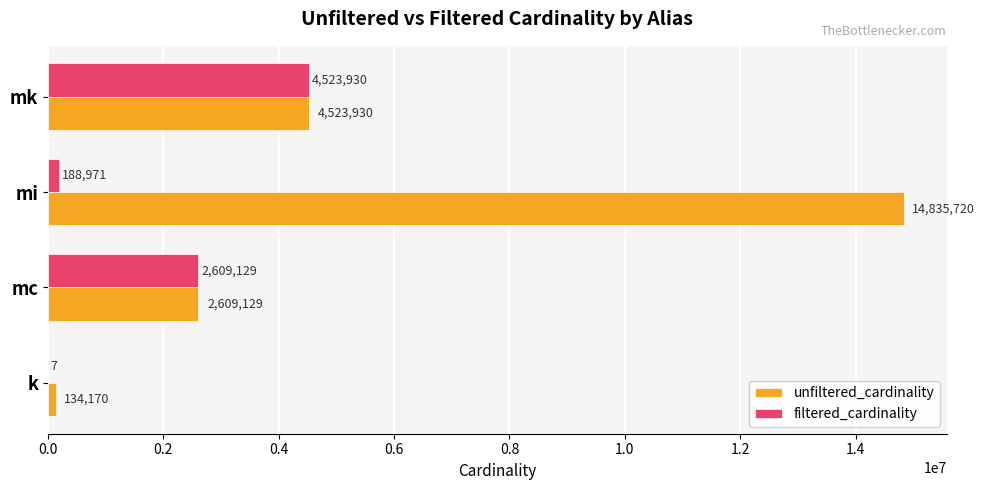

What is the greatest value displayed?

14835720